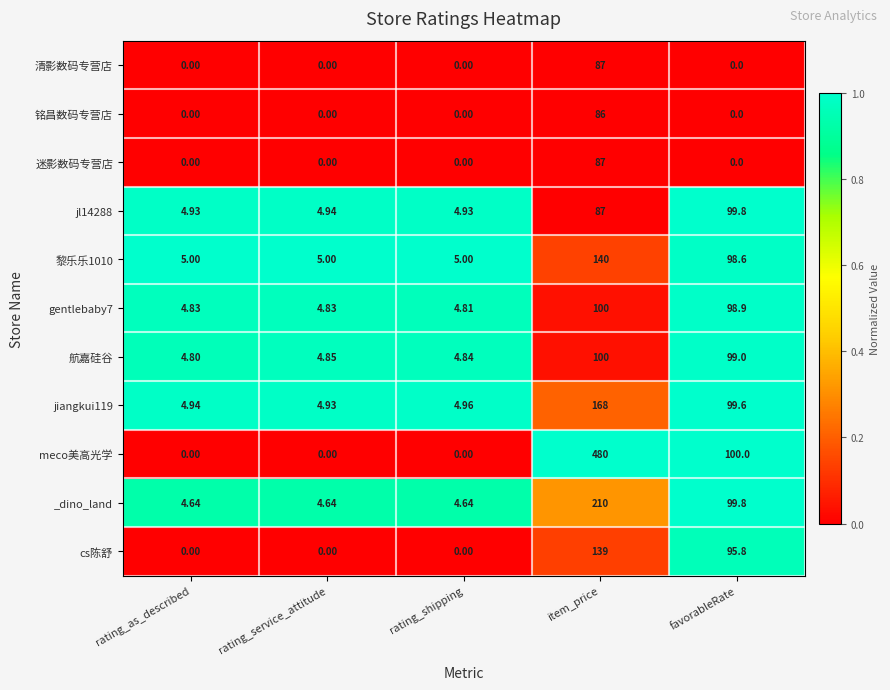

Which series changed the most between rating_service_attitude and favorableRate?

meco美高光学